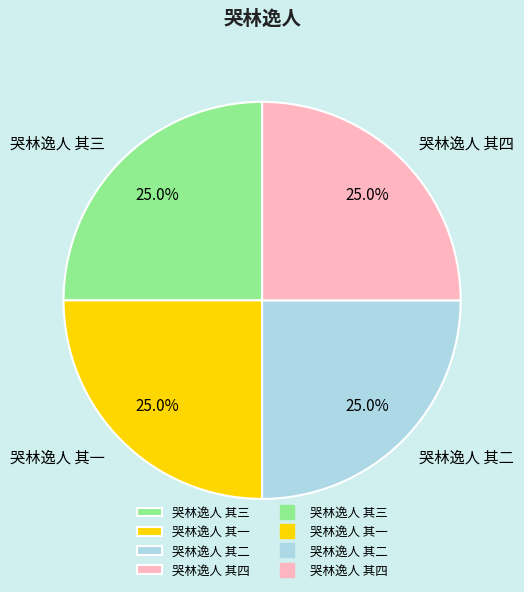

Is 哭林逸人 其二 the majority of the pie?

No